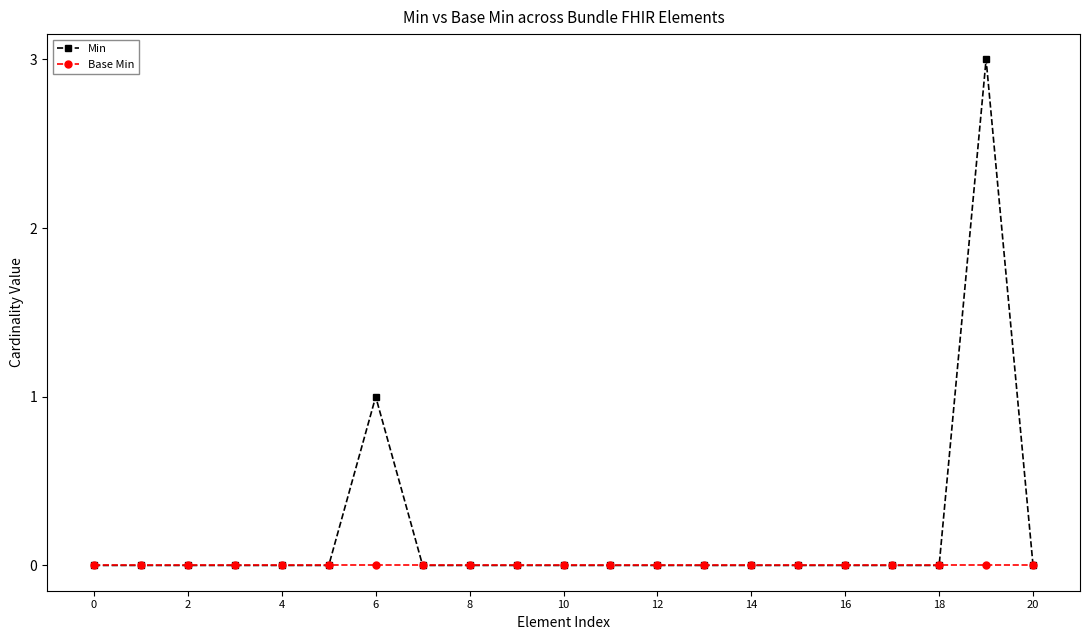

What are all the series names shown in the legend?

Min, Base Min